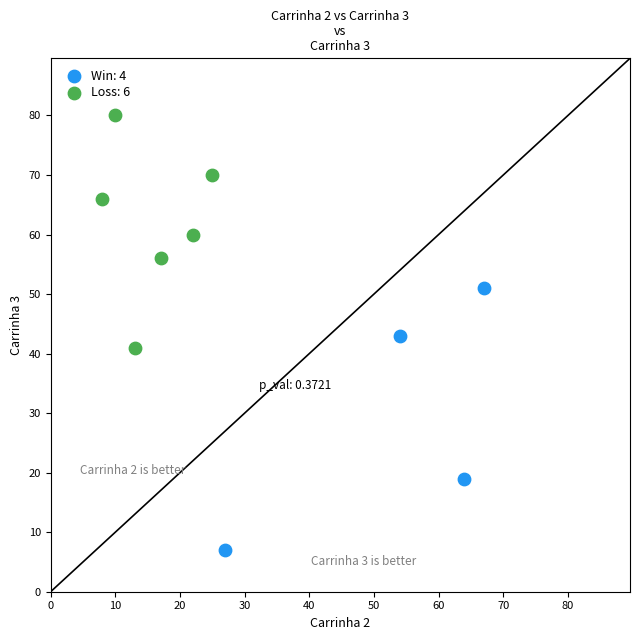

Which series contains the lowest Y value?

Win: 4